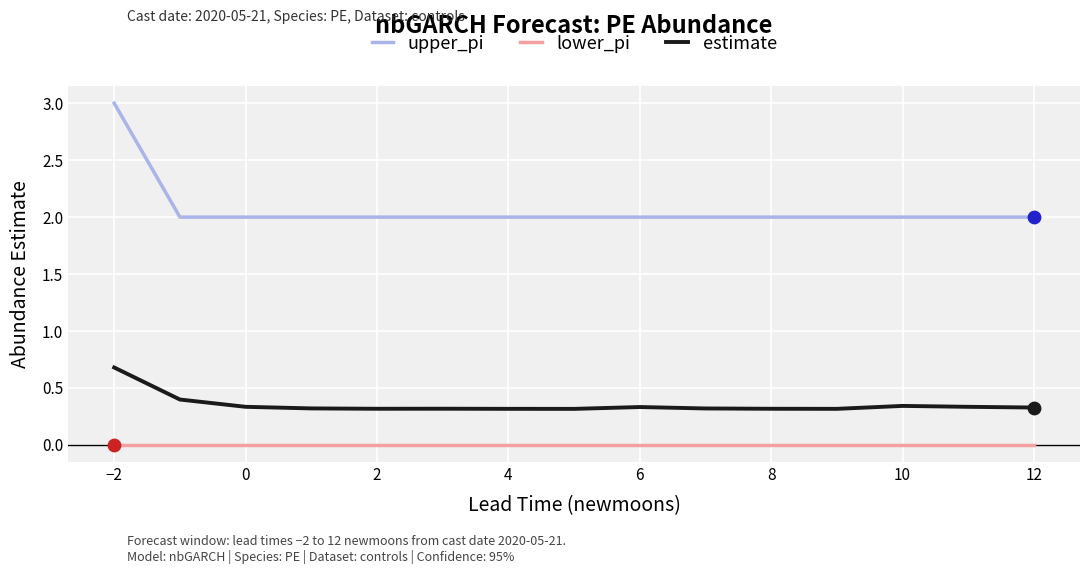

Which series has the largest total across all categories?

upper_pi